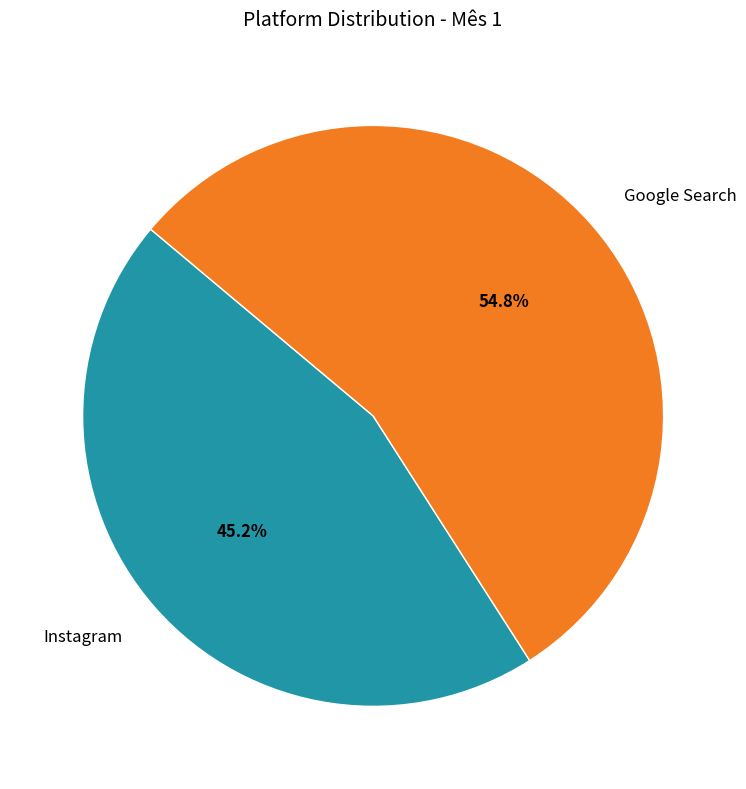

Which category has the biggest portion of the pie?

Google Search